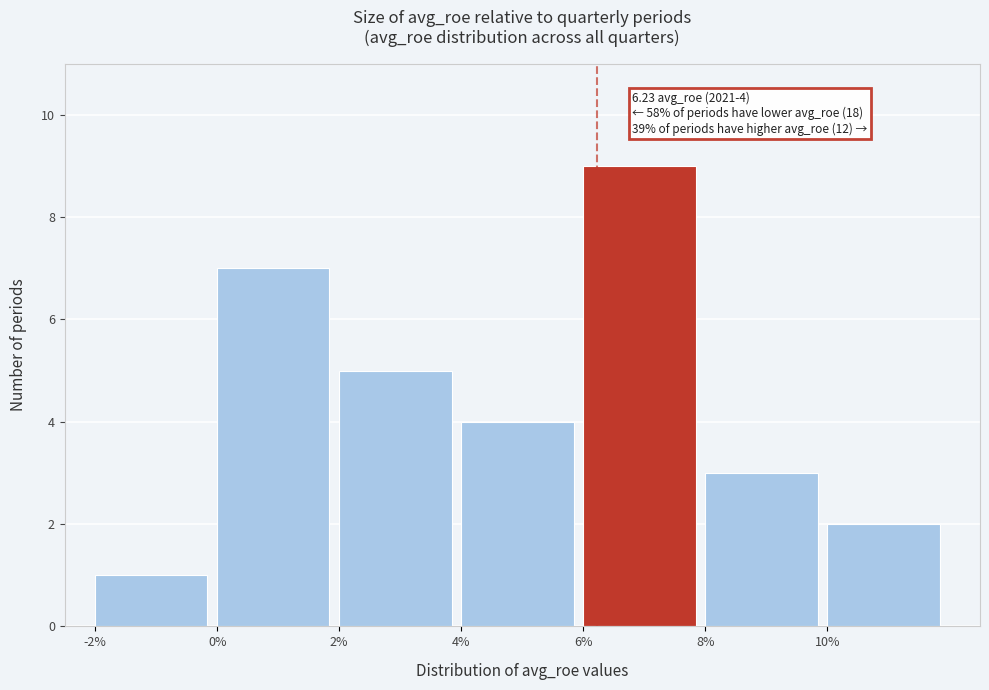

Which range on the x-axis has the tallest bar?

6 to 8